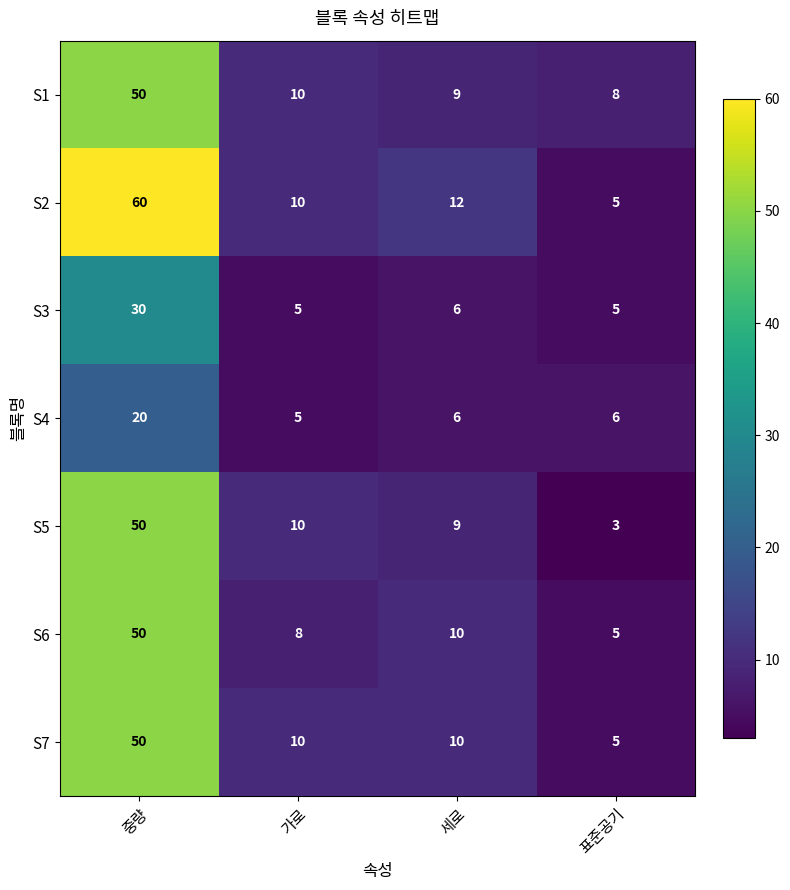

Is the value of S1 at 표준공기 greater than the value of S7 at 중량?

No